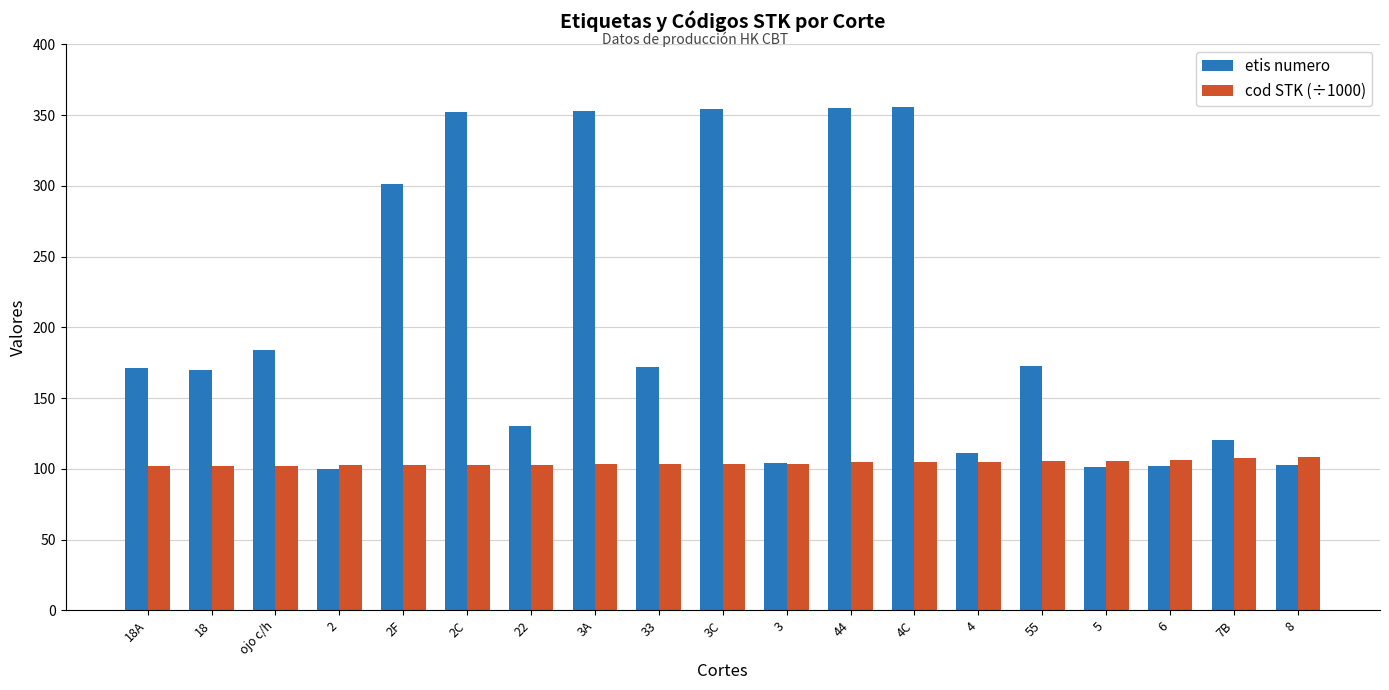

What is the spread (max minus min) of values at 6?

4.5